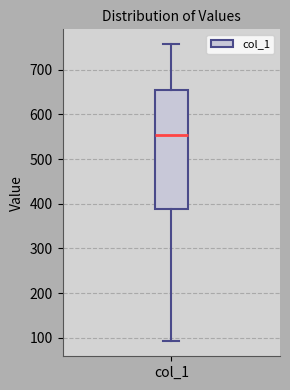

Where does the median line of the box for col_1 sit on the y-axis? The values are not printed on the chart, so give them approximately, as read against the axis.

550